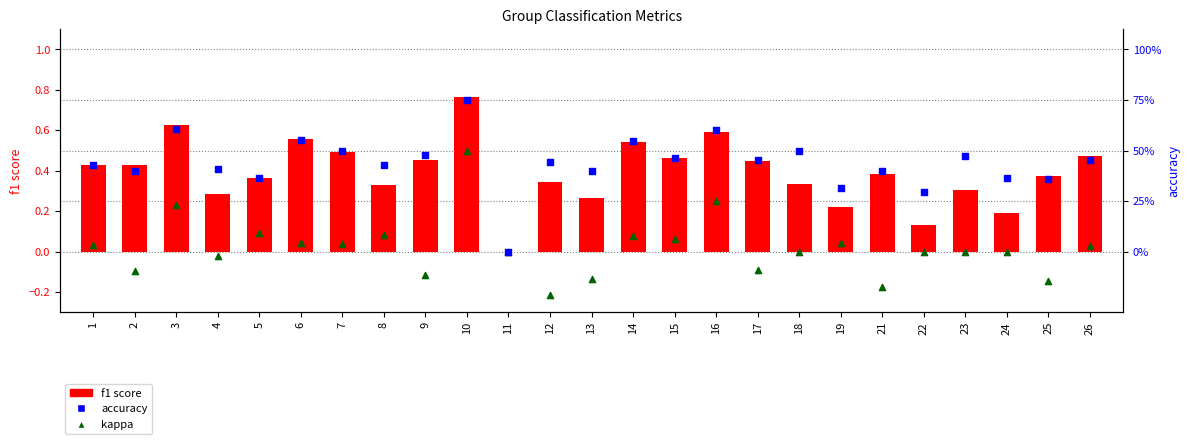

What are all the series names shown in the legend?

f1 score, kappa, accuracy